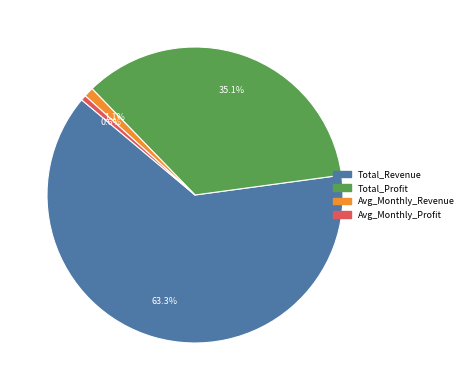

What percentage is the Avg_Monthly_Revenue slice, to the nearest percent?

1%